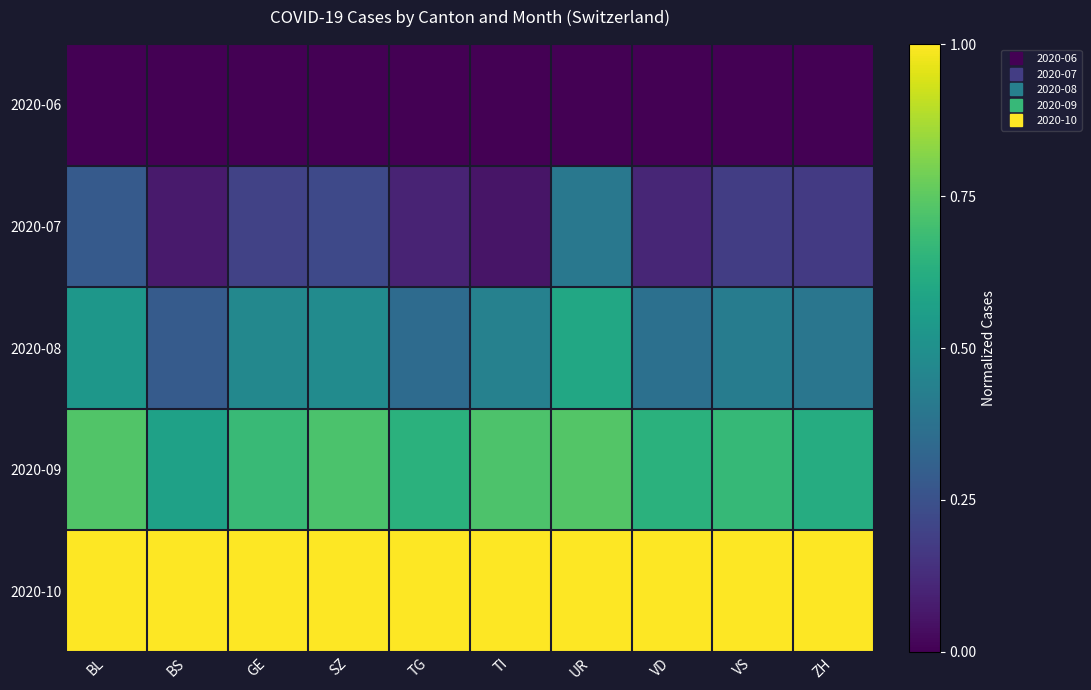

Which series has the largest total across all categories?

2020-10